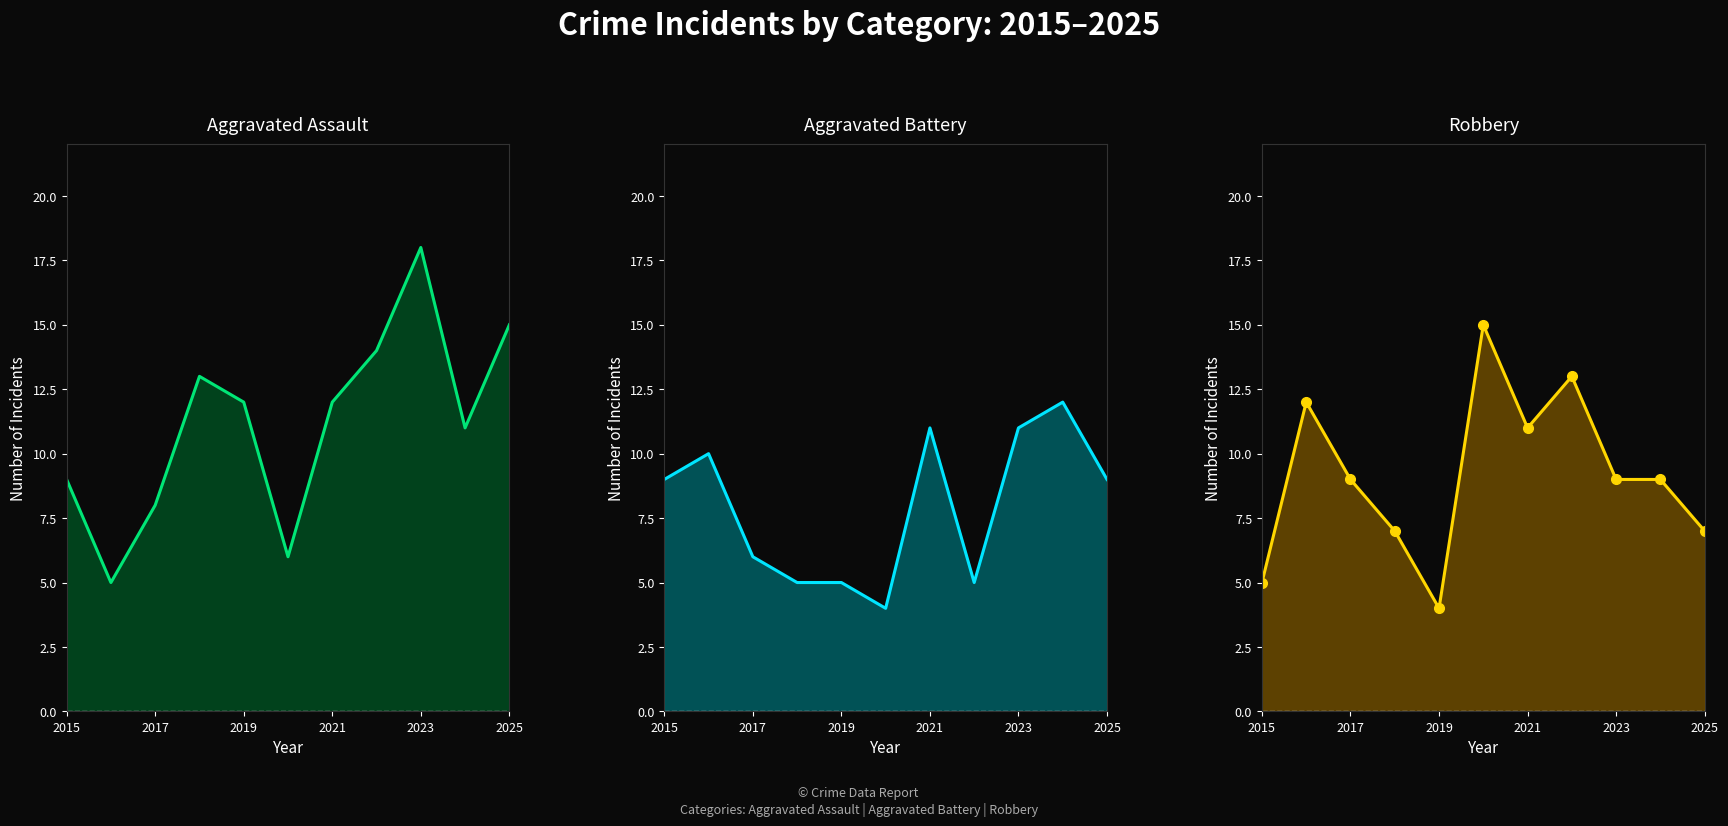

How many intersections are there between Aggravated Assault and Aggravated Battery?

3